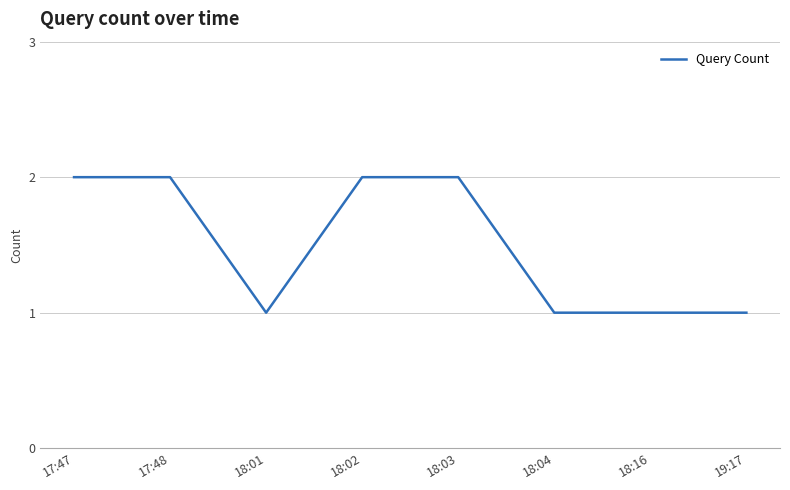

What is the average value?

2